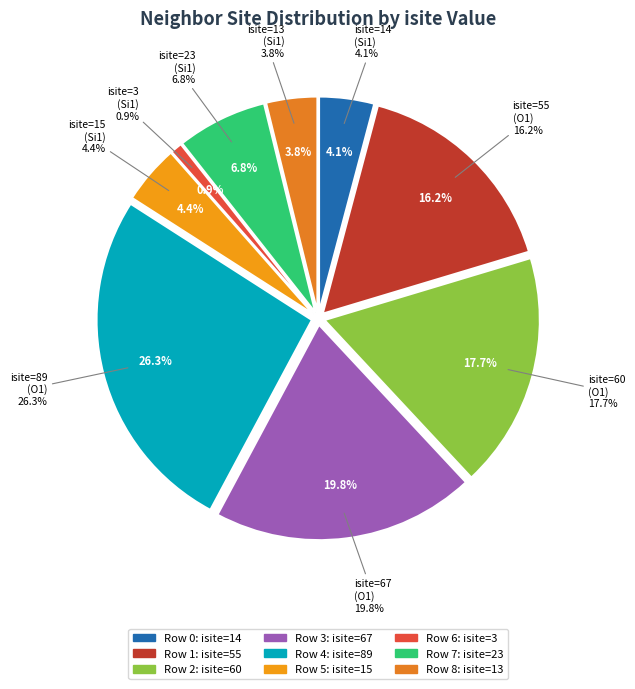

To the nearest percent, what is the difference between the largest and smallest slice percentages?

25%